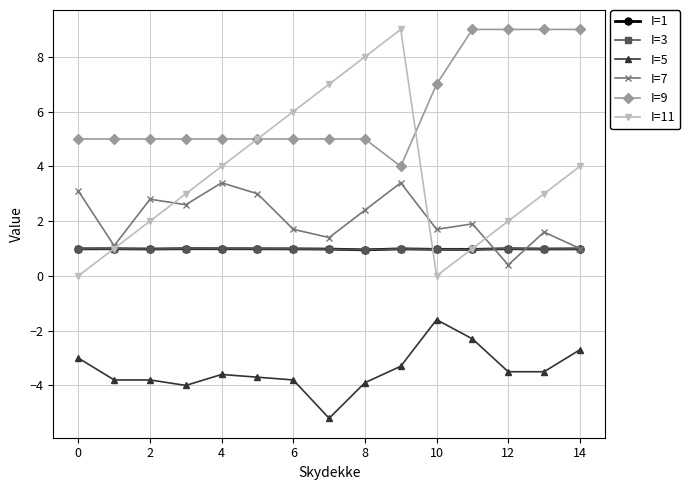

What are all the series names shown in the legend?

I=1, I=3, I=5, I=7, I=9, I=11